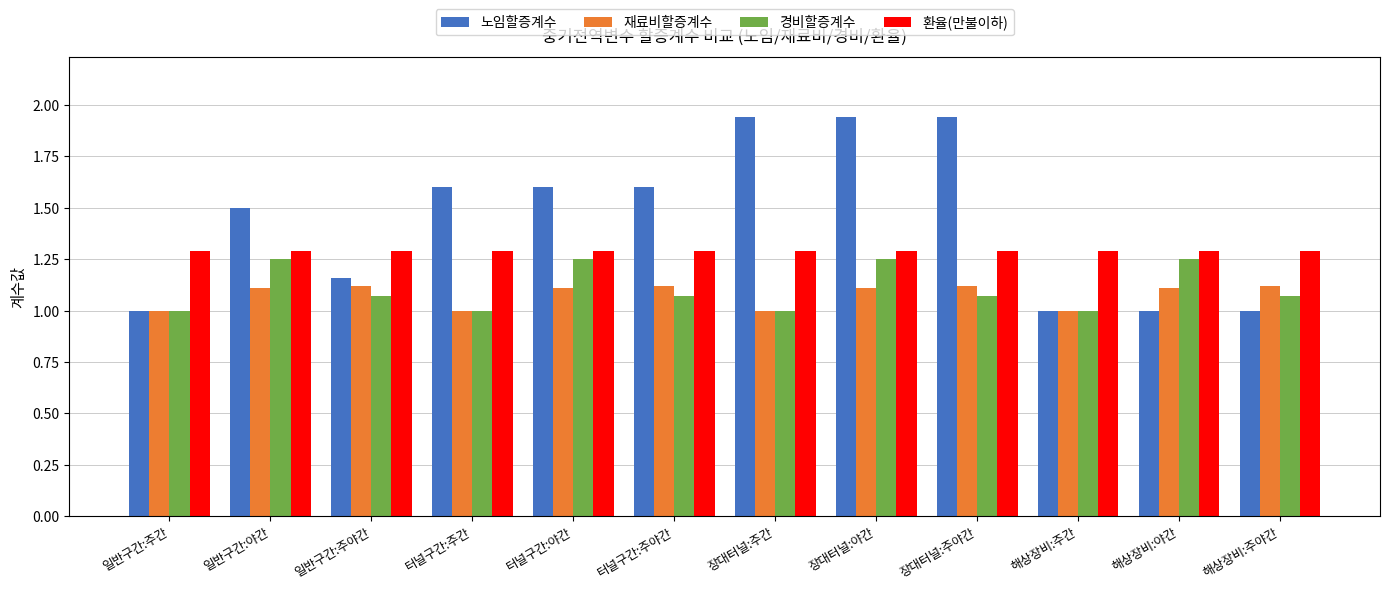

What is the approximate value of 노임할증계수 at 터널구간:주간?

1.6